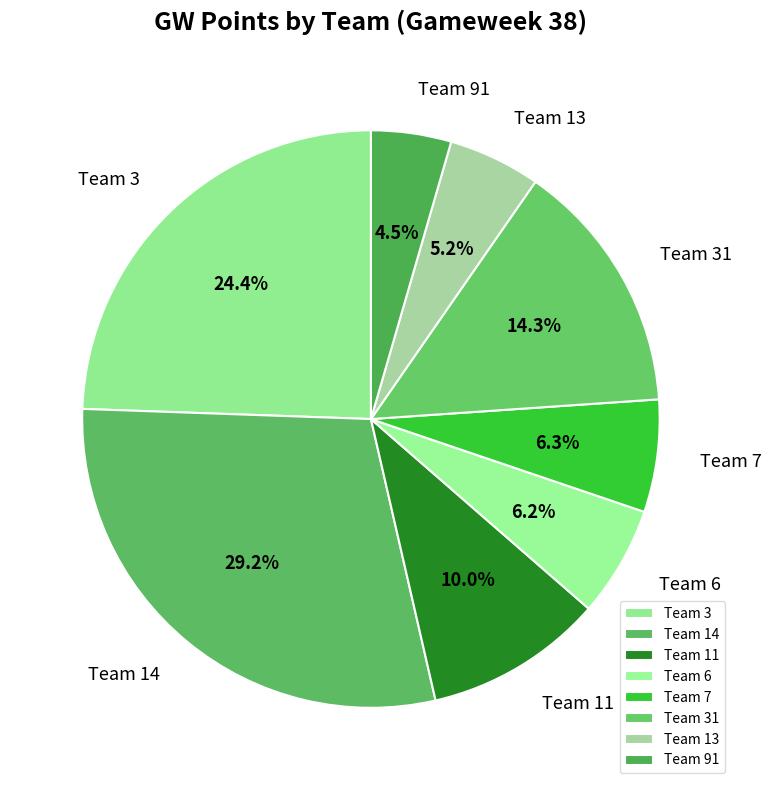

Is there a majority slice in this chart?

No